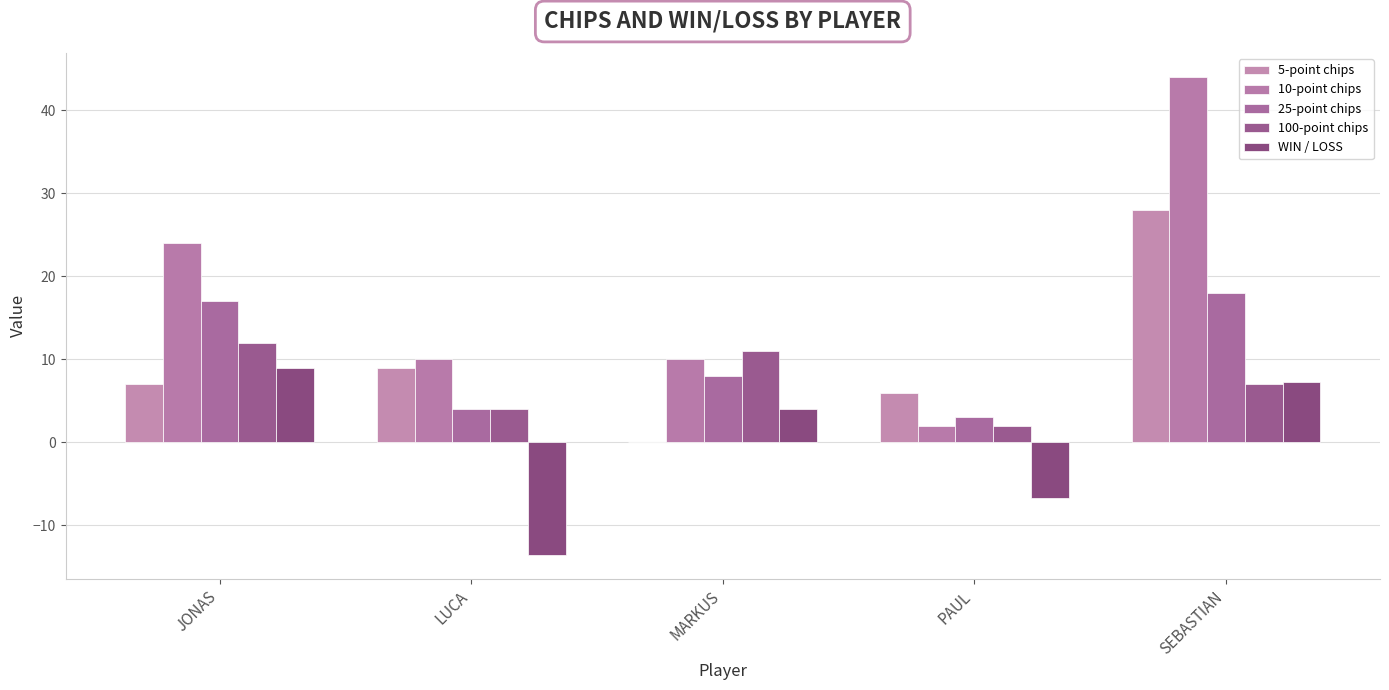

Which has a higher value, JONAS or MARKUS?

JONAS